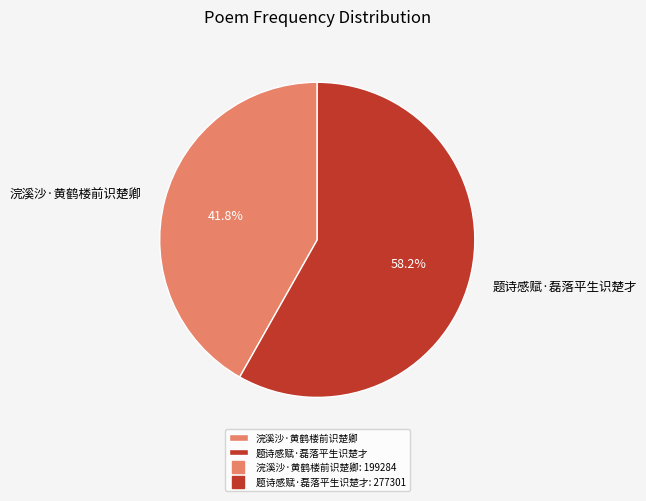

The 浣溪沙·黄鹤楼前识楚卿 slice represents 42% of the pie. True or false?

True